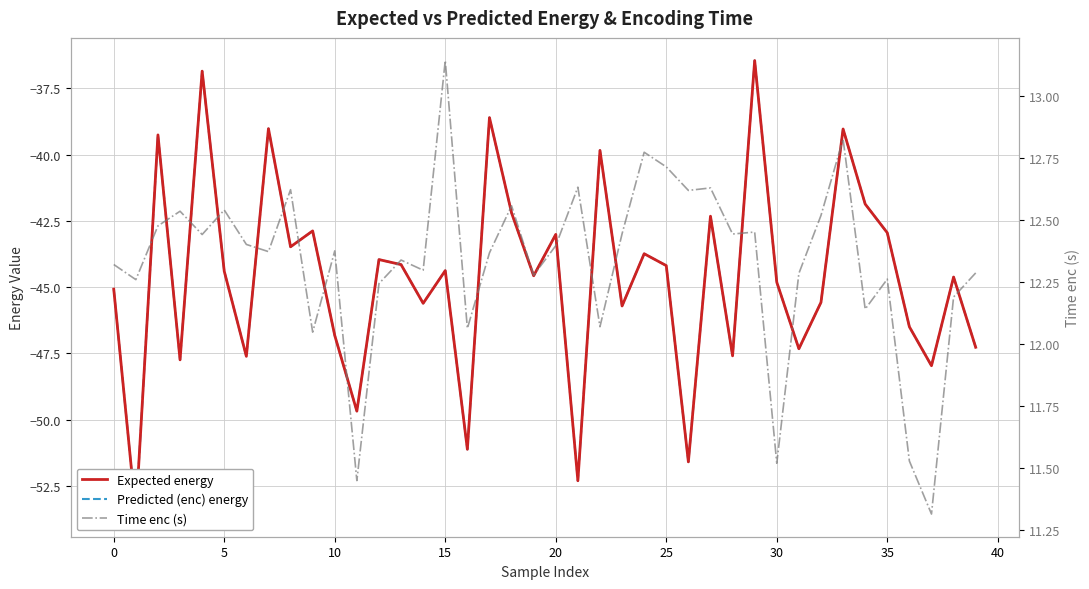

Where is Predicted (enc) energy nearest to the value -45?

−5